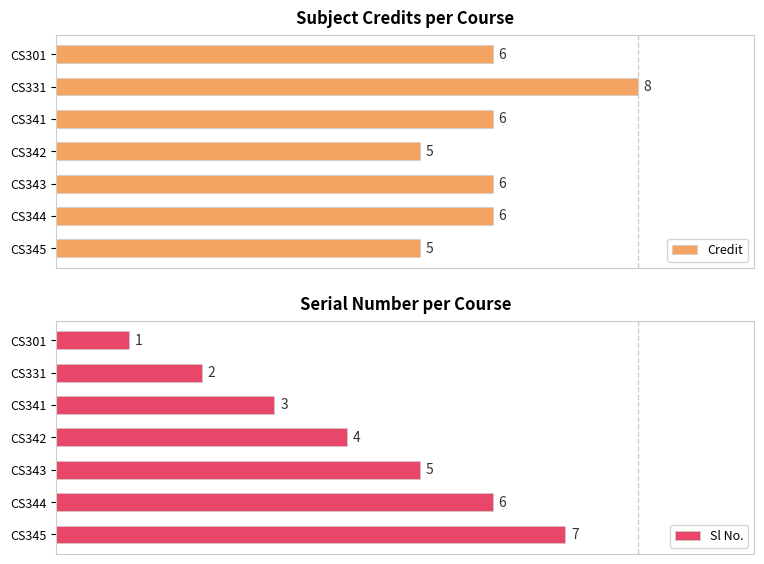

What are all the series names shown in the legend?

Credit, Sl No.